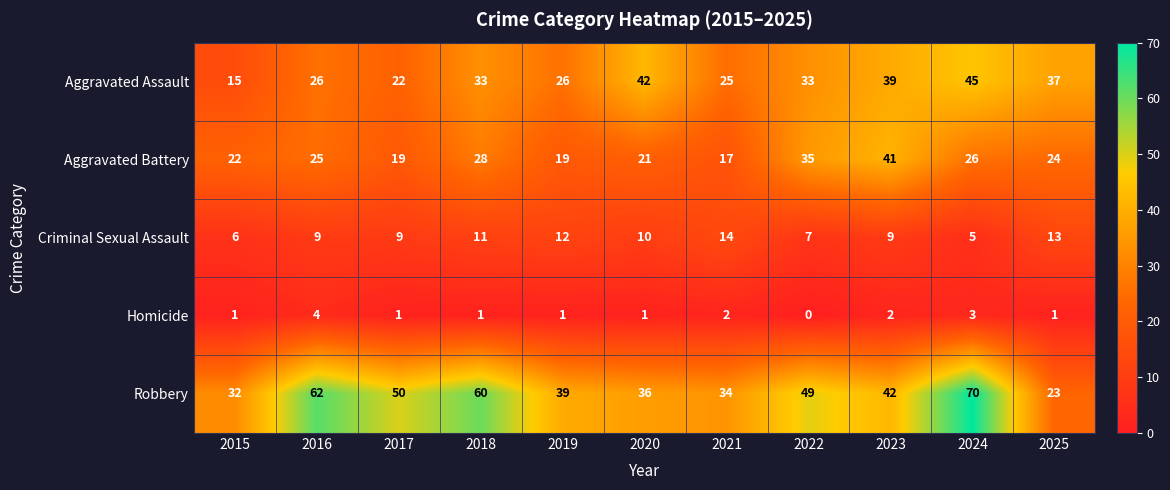

What value does the Robbery series have at 2015, to the nearest 5?

30